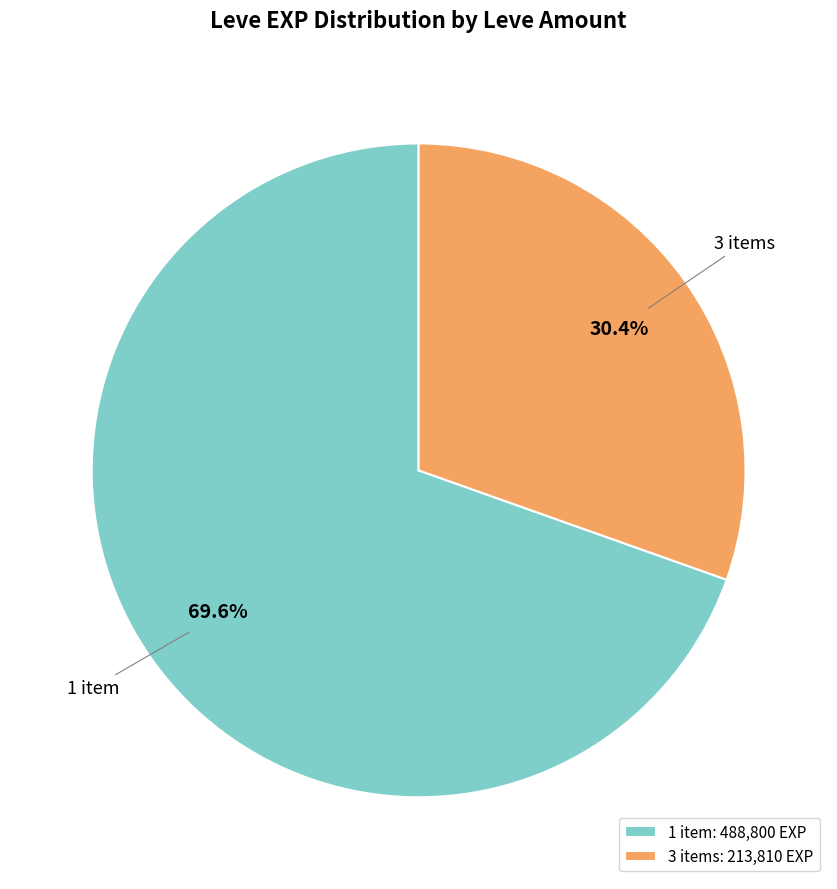

Combined, do 1 item: 488,800 EXP and 3 items: 213,810 EXP account for over 50%?

Yes